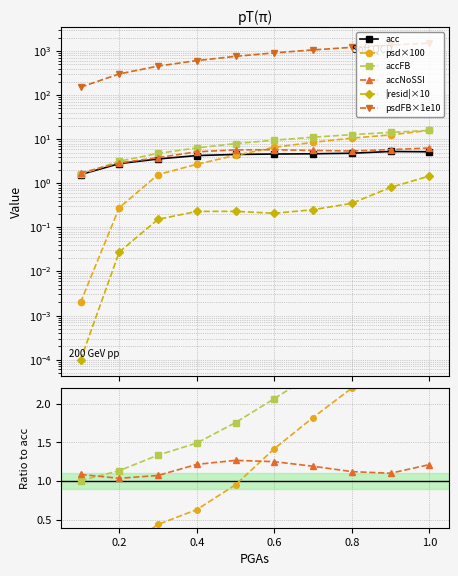

How many interior local peaks does the |resid|×10 series have?

1